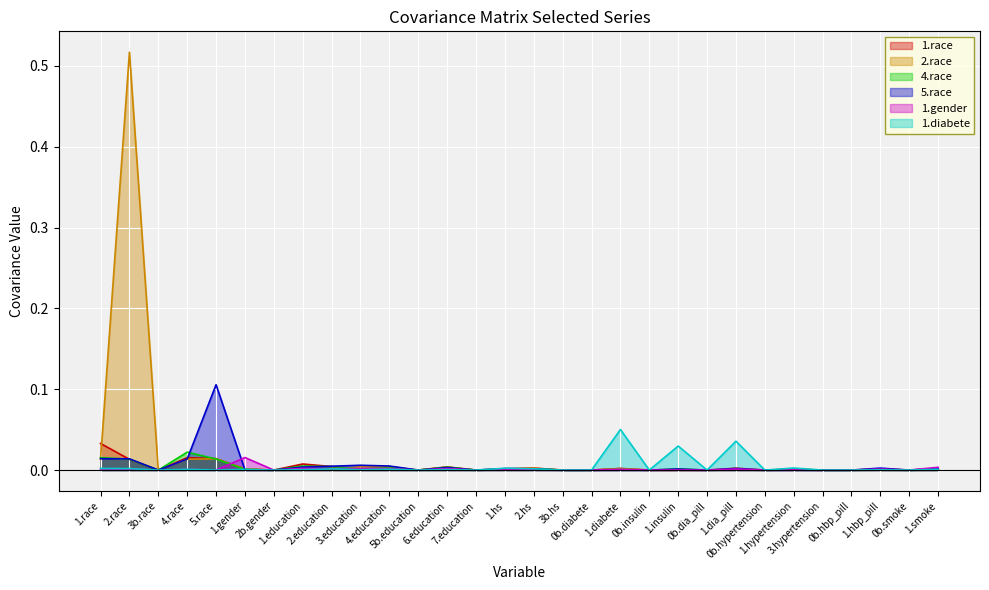

True or false: 5.race and 2.race intersect in this chart.

True